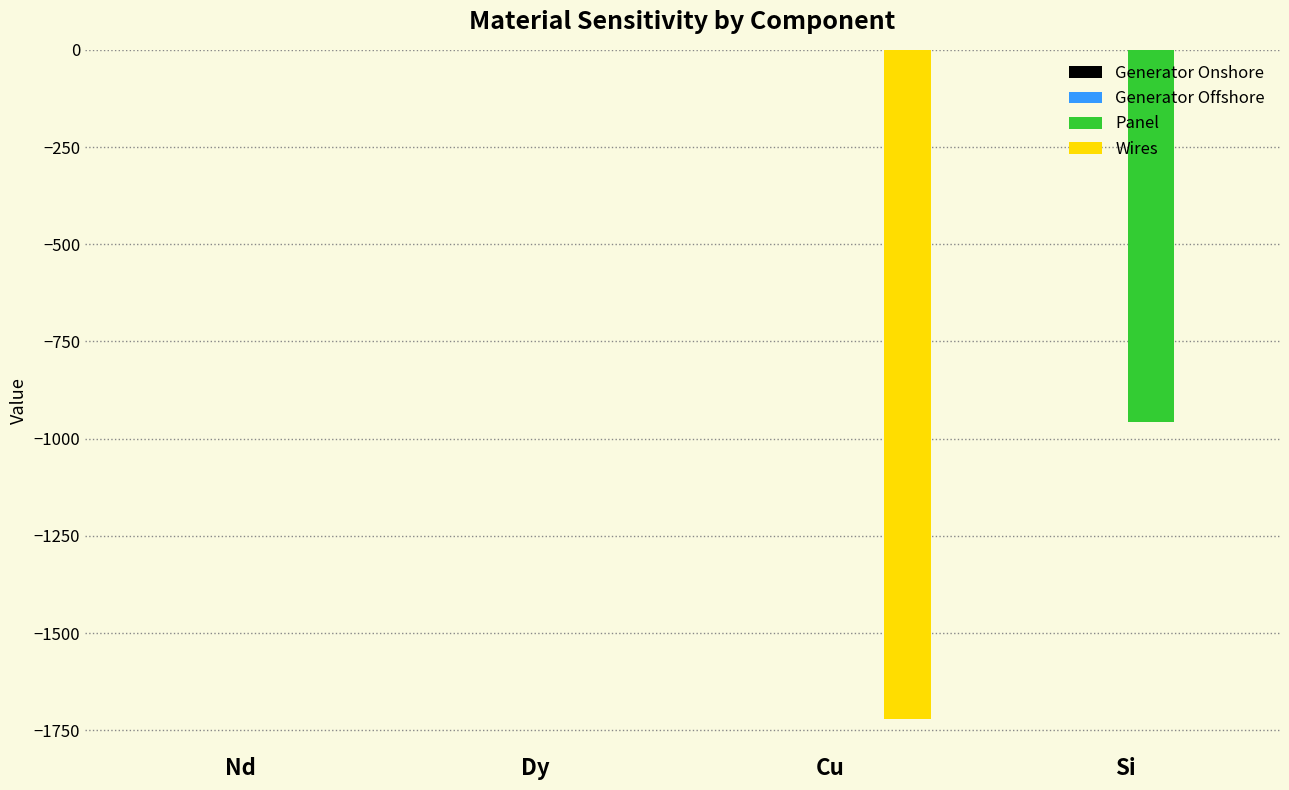

What is the sum of all Panel values?

-957.1